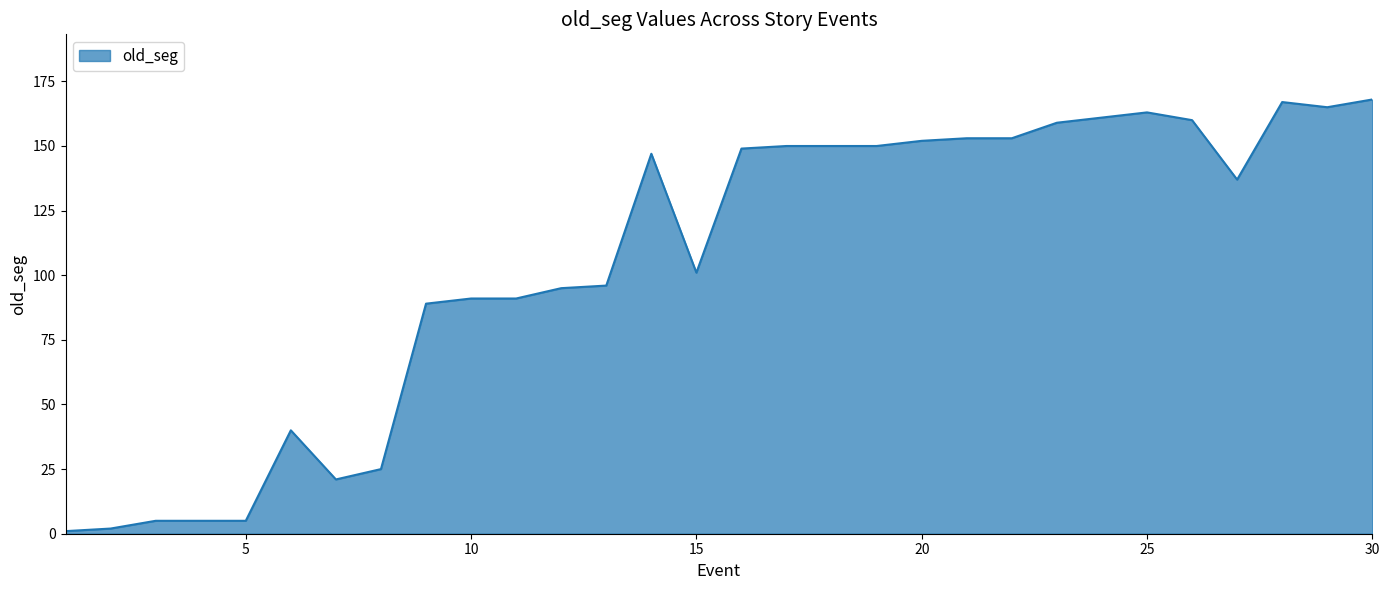

How many values are below 147?

15